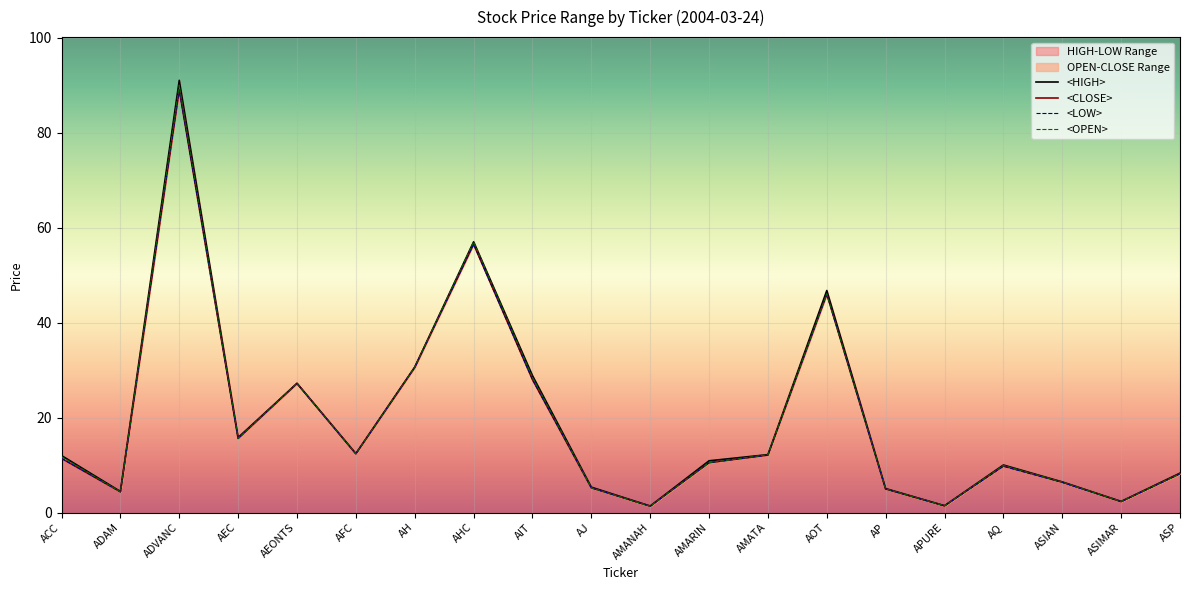

The <LOW> series shows 16.2 at AFC. True or false?

False